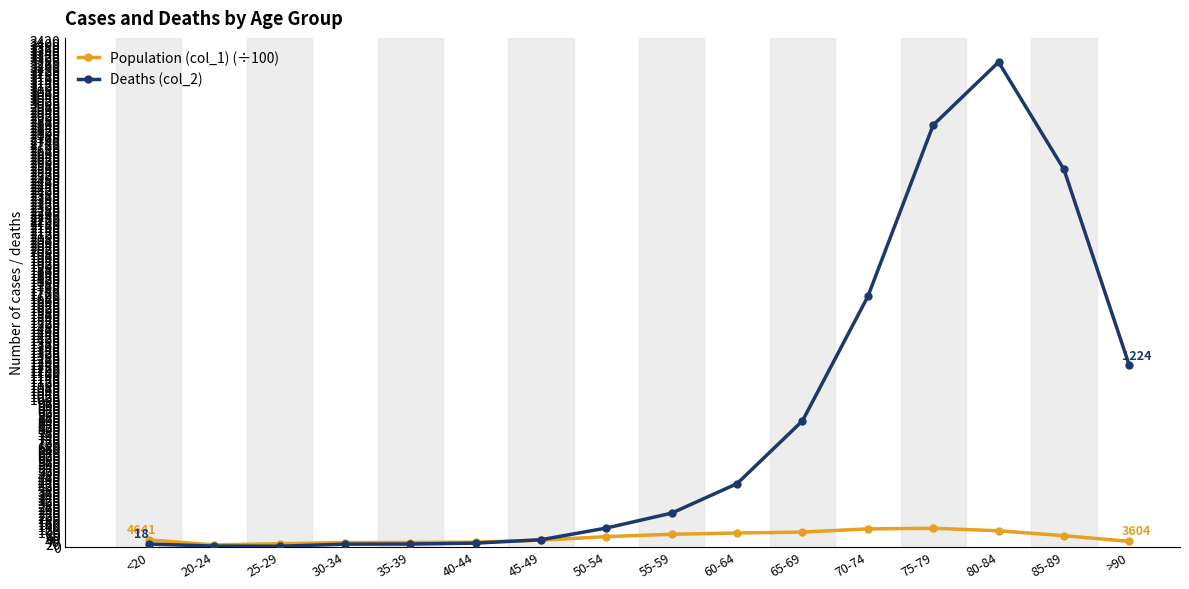

The value of Deaths (col_2) at 85-89 is 775.1. True or false?

False